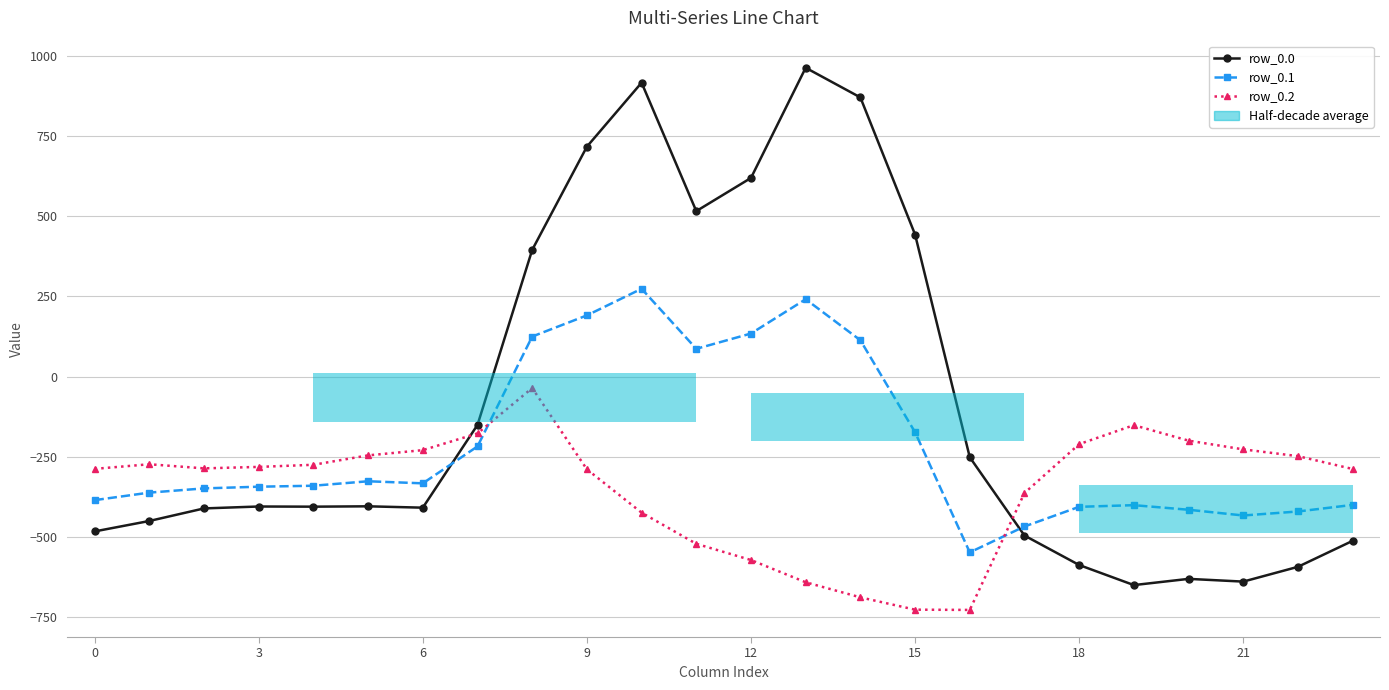

What is the label of the 9th bar from the right?

15